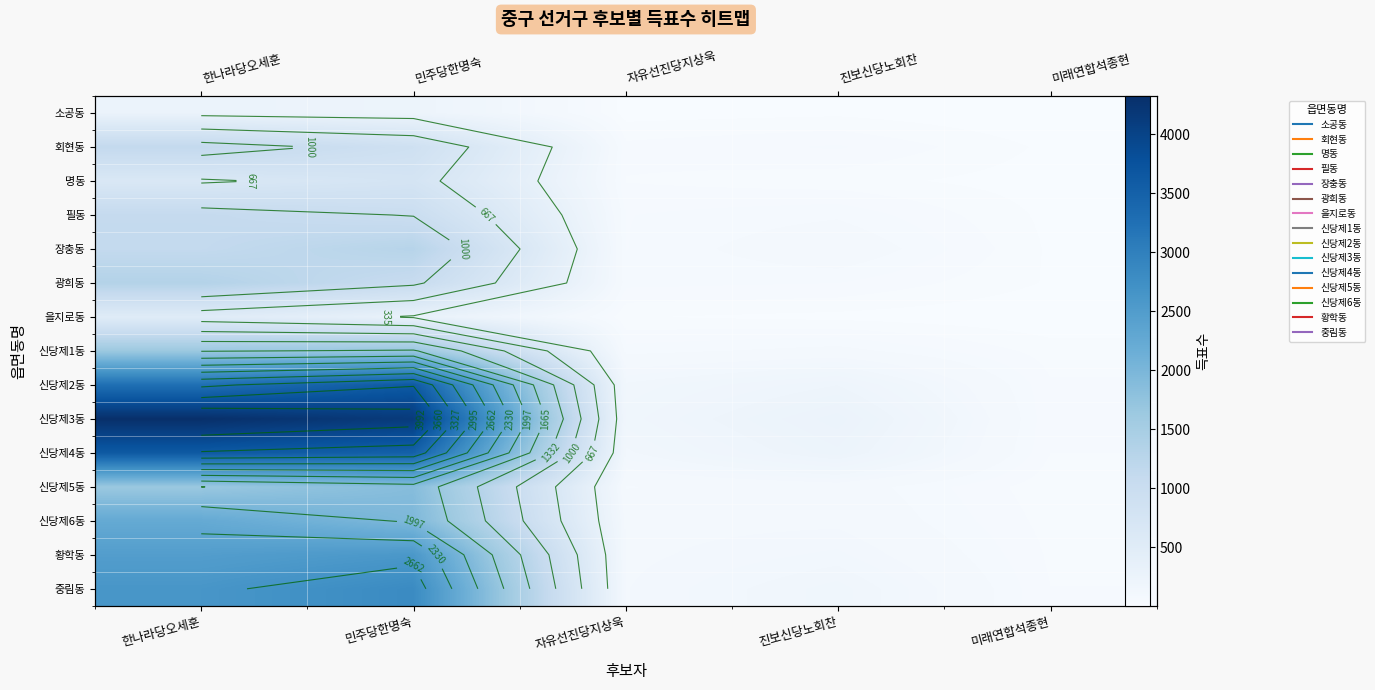

What is the total value across all series at 민주당한명숙?

27743